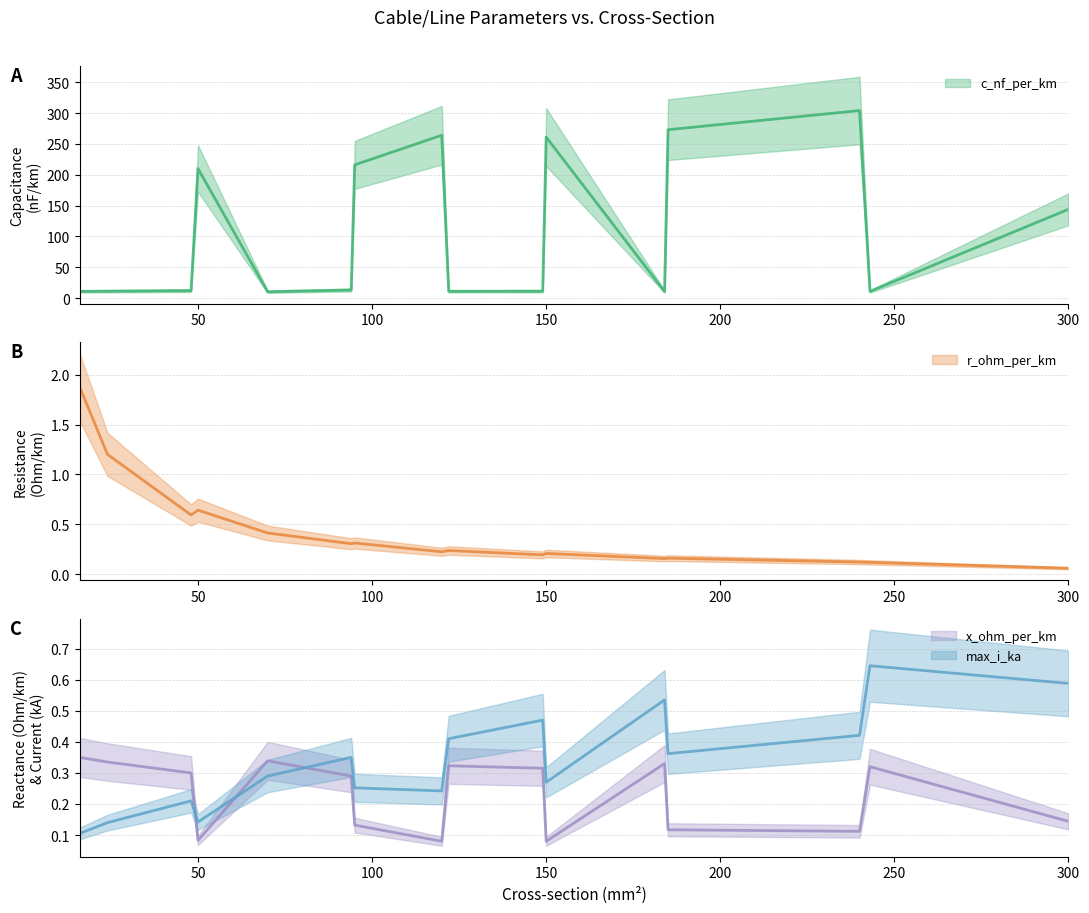

The x_ohm_per_km series shows 0.1 at 150. True or false?

True